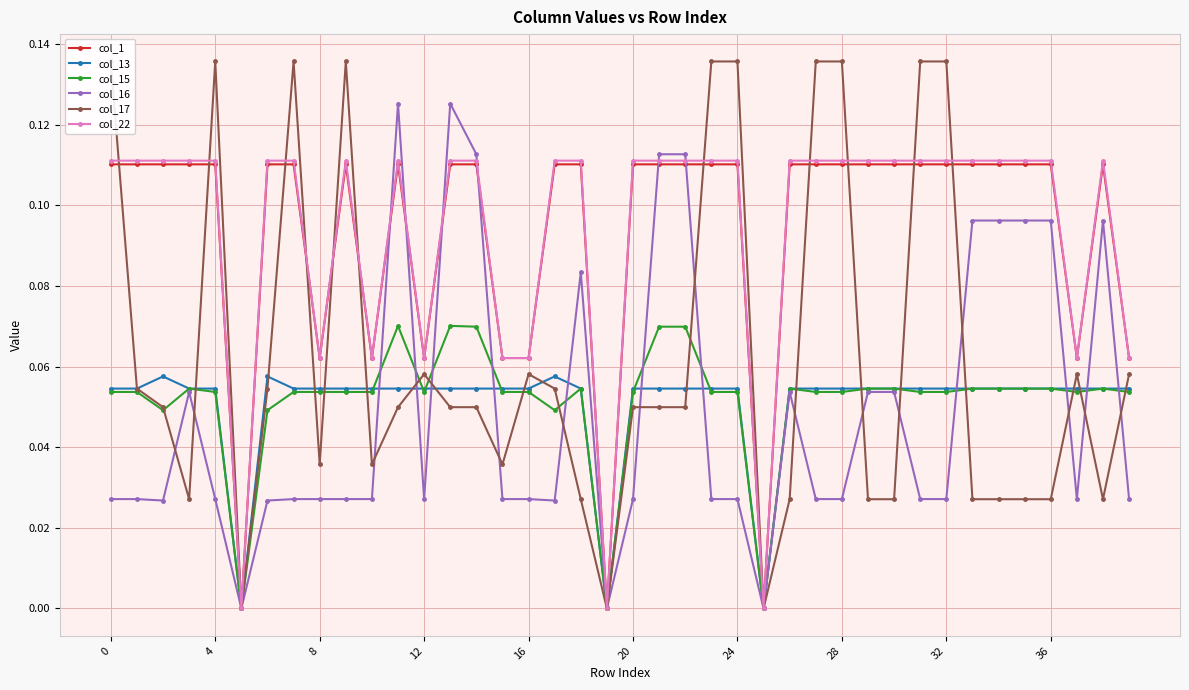

Which series has the widest spread of values?

col_17